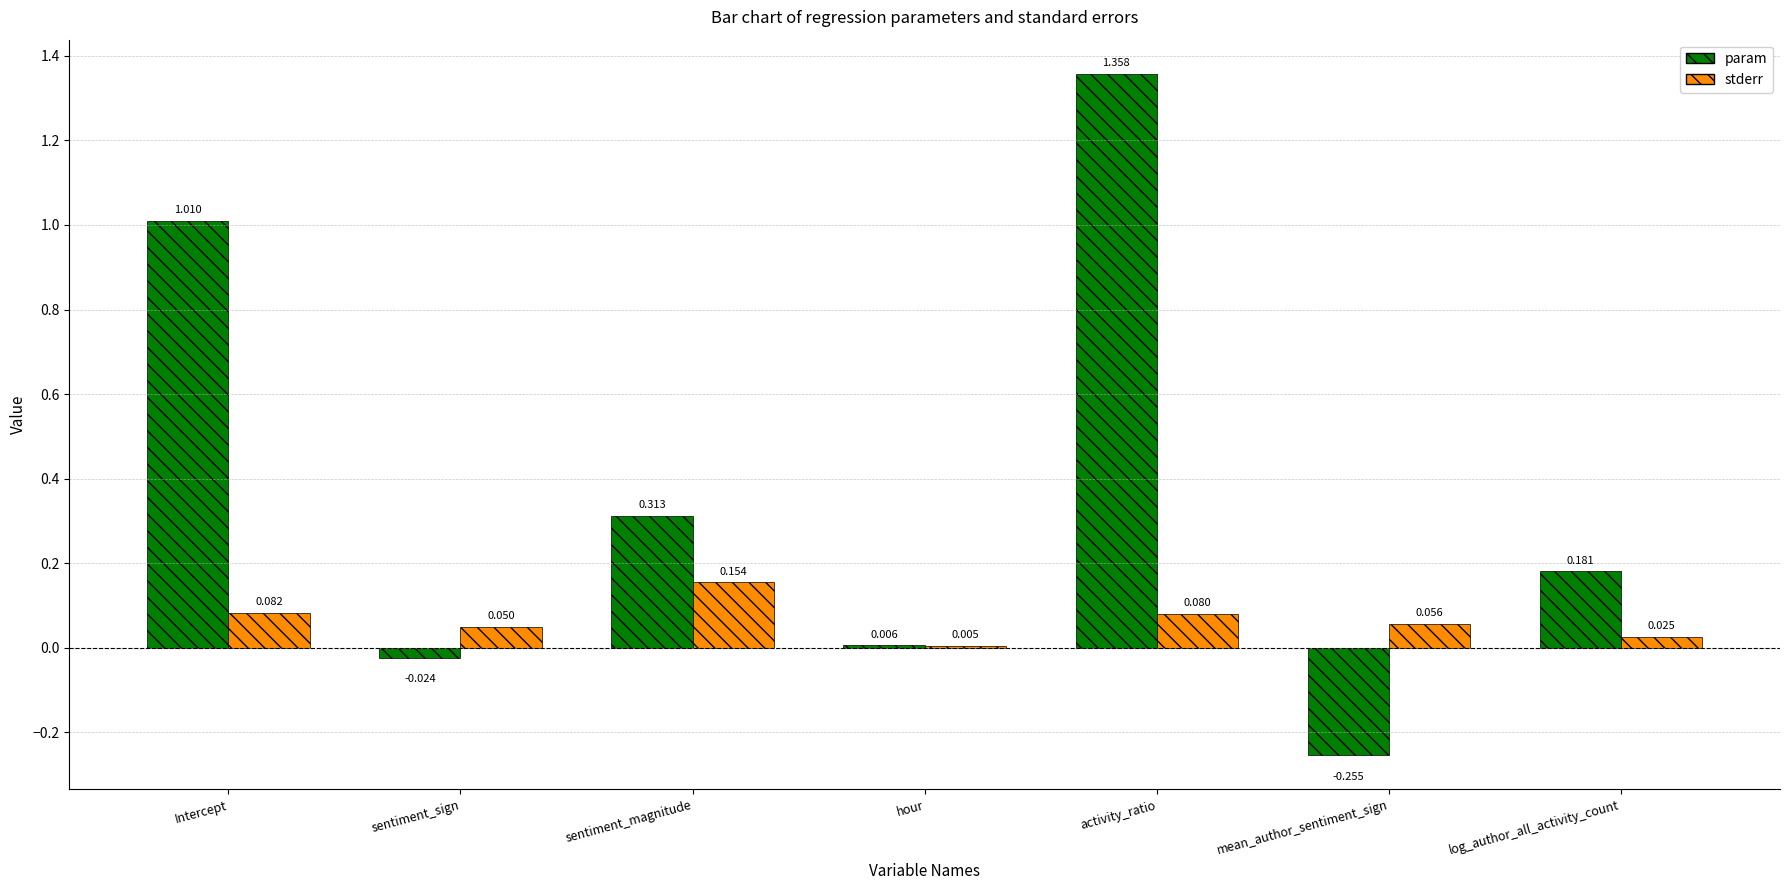

Which series changed the most between Intercept and mean_author_sentiment_sign?

param